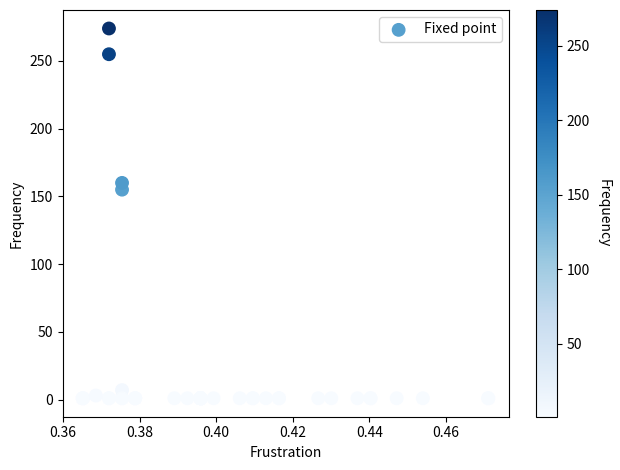

What Y value in the scatter plot is closest to 137?

155